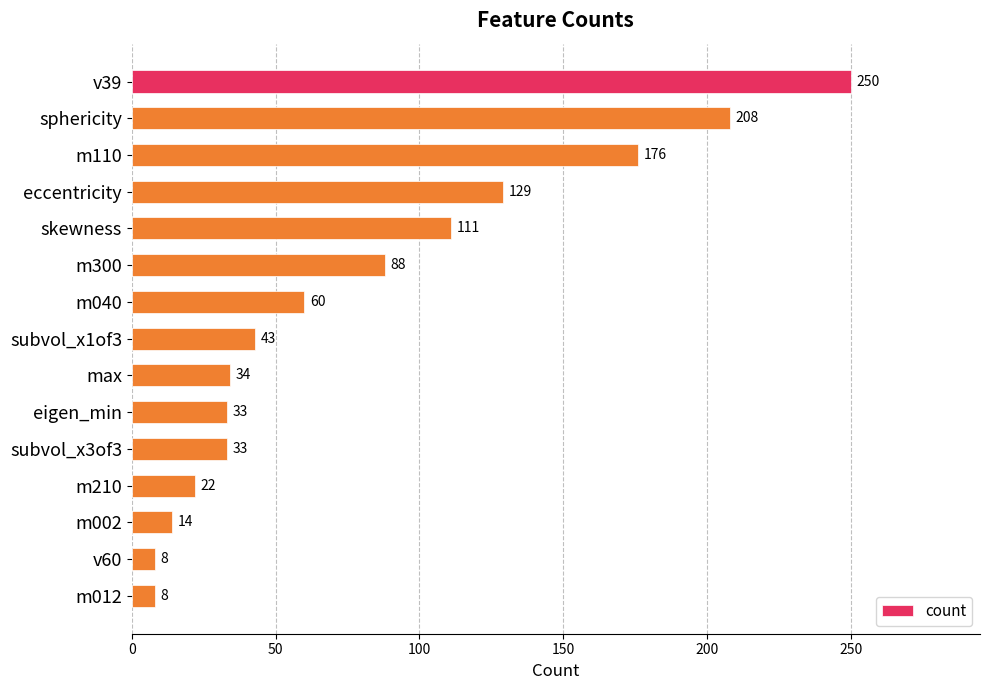

Are the bars grouped side by side (vs. stacked)?

No